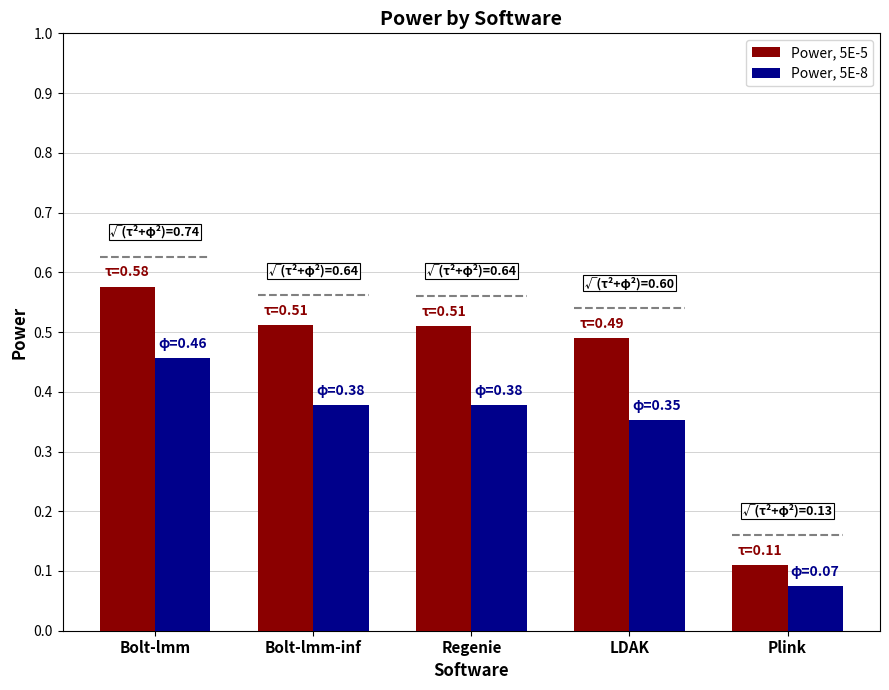

Between Bolt-lmm and LDAK, which series saw the biggest shift?

Power, 5E-8